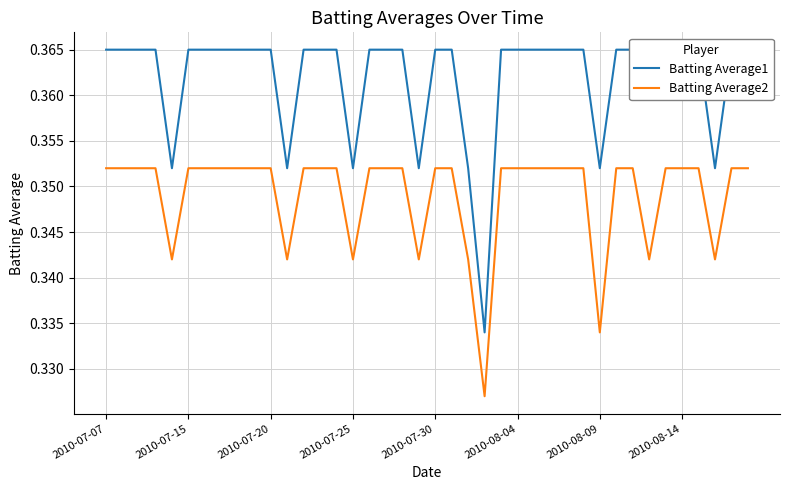

List the series in order of their overall mean, lowest first.

Batting Average2, Batting Average1